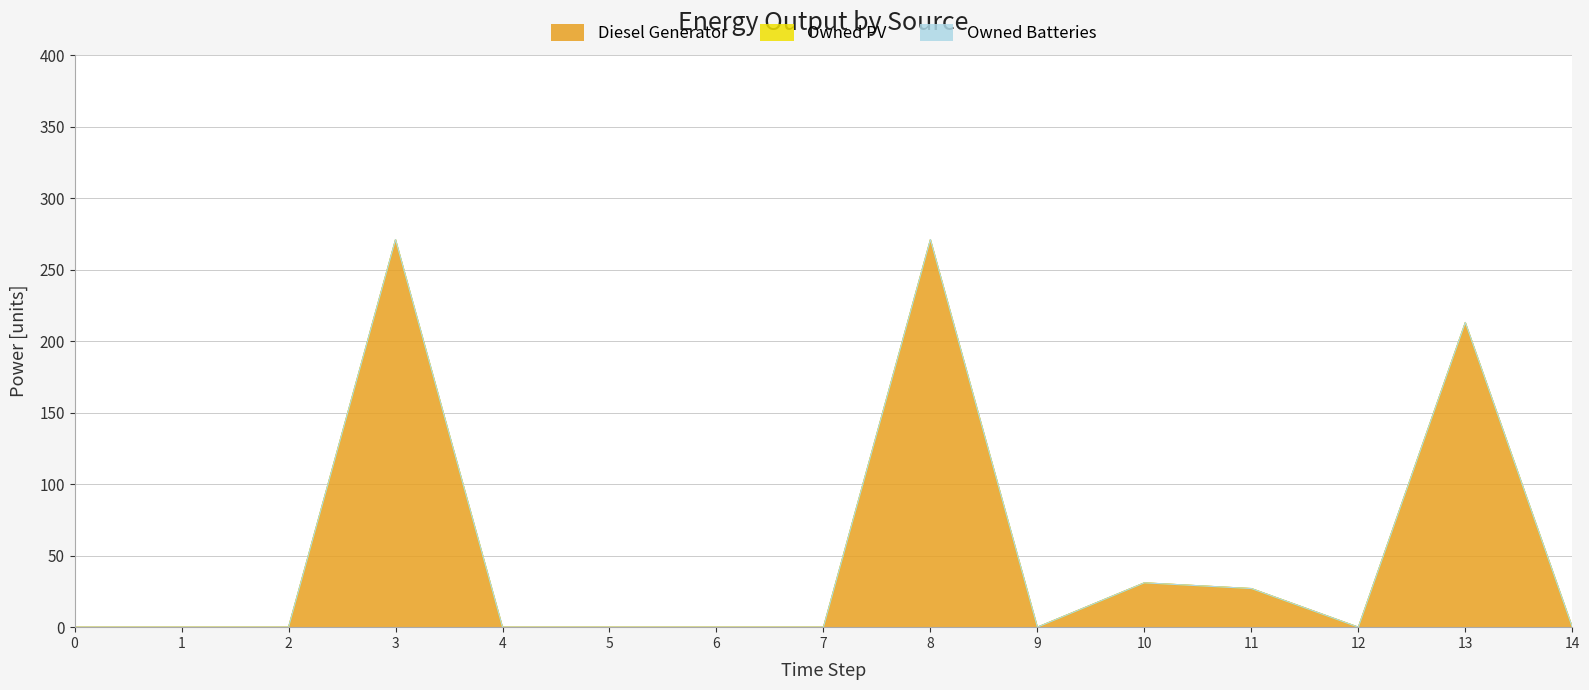

Count the number of data series in this chart.

3